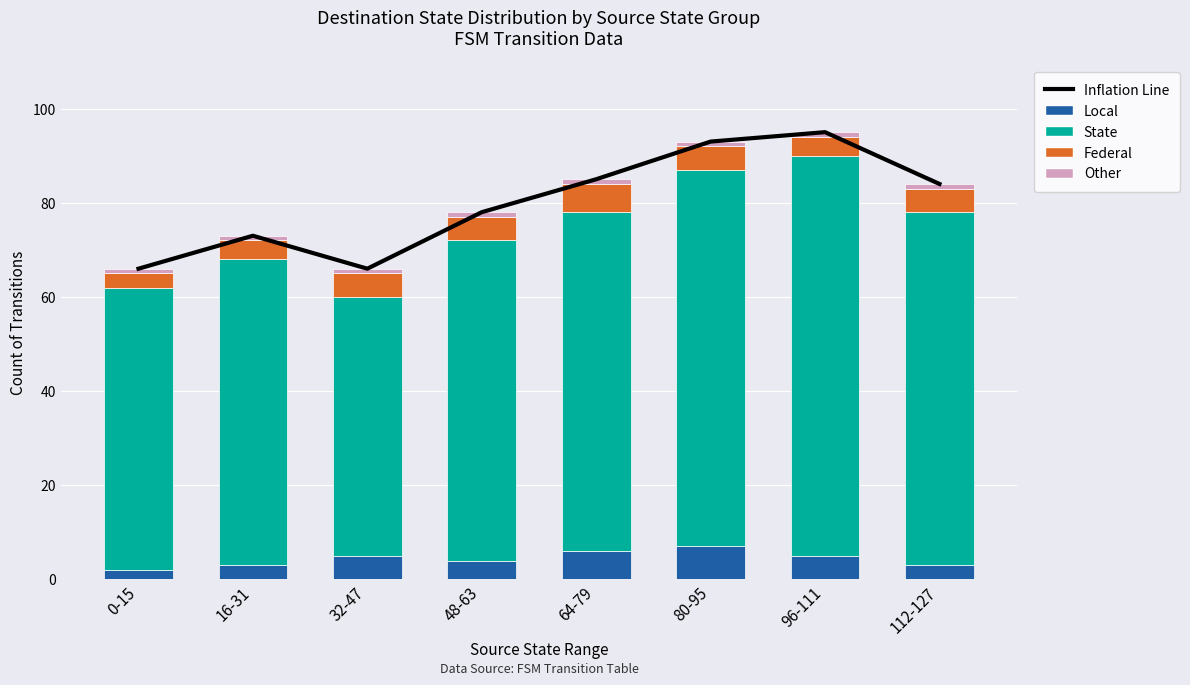

Is it true that Federal equals 4 at 96-111?

True